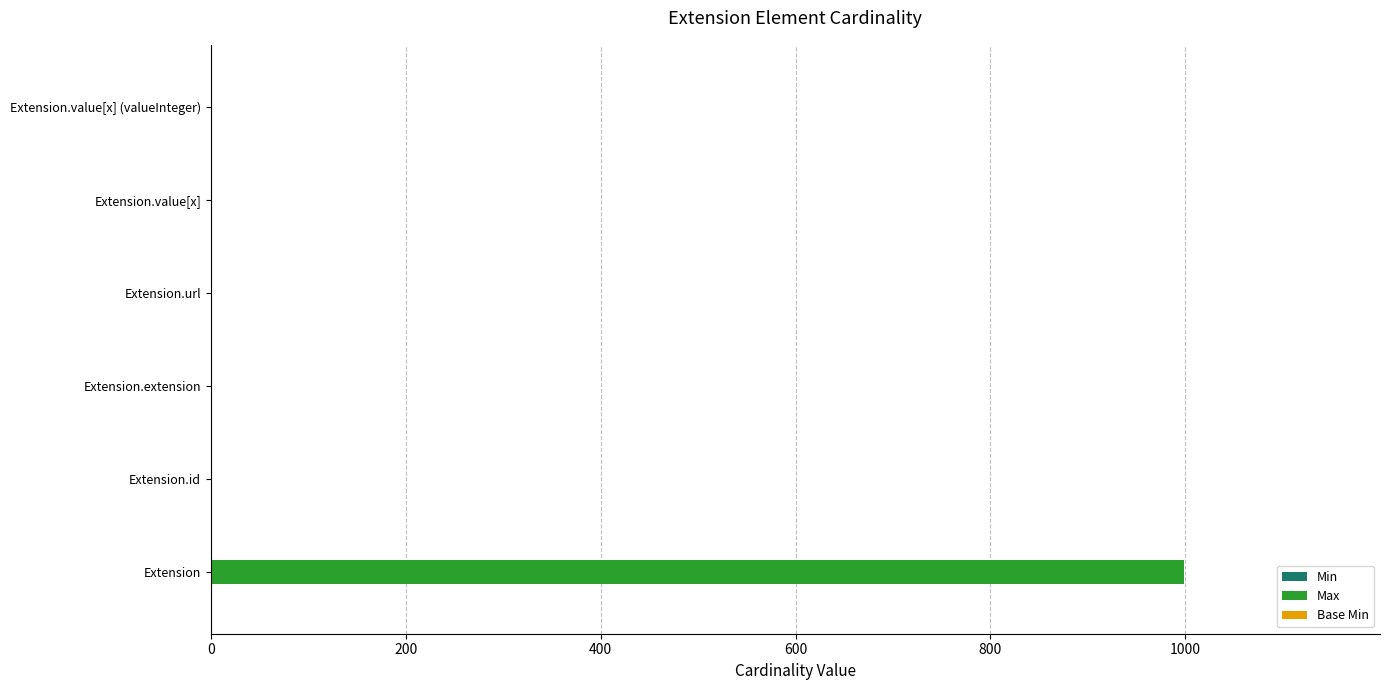

Which category has the highest value in the Max series?

Extension